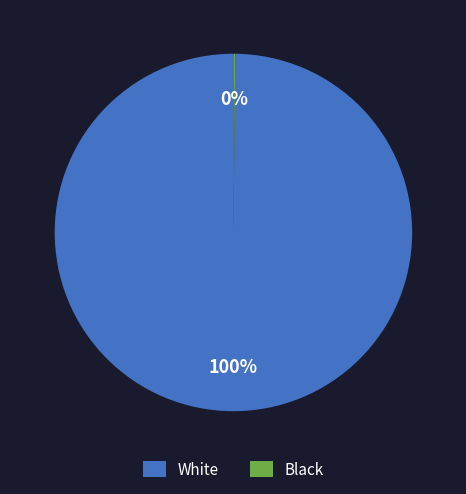

Is it true that White is 100% of the pie?

True